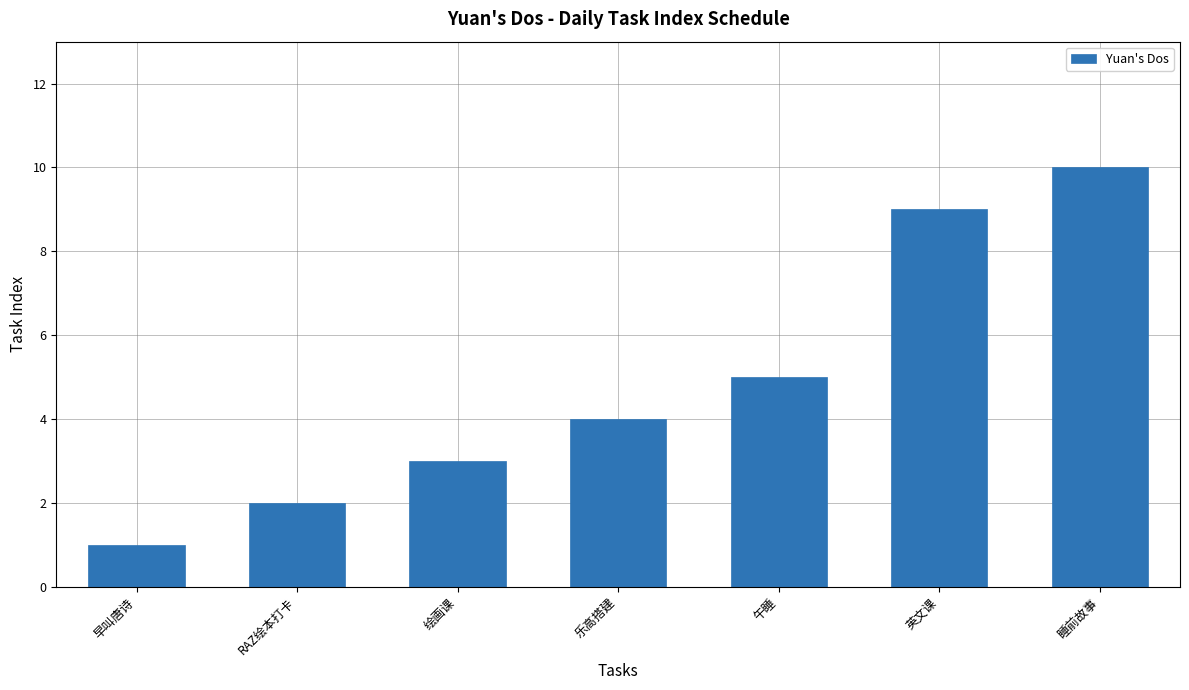

Reading left to right, extract all data points from this chart.

1	2	3	4	5	9	10